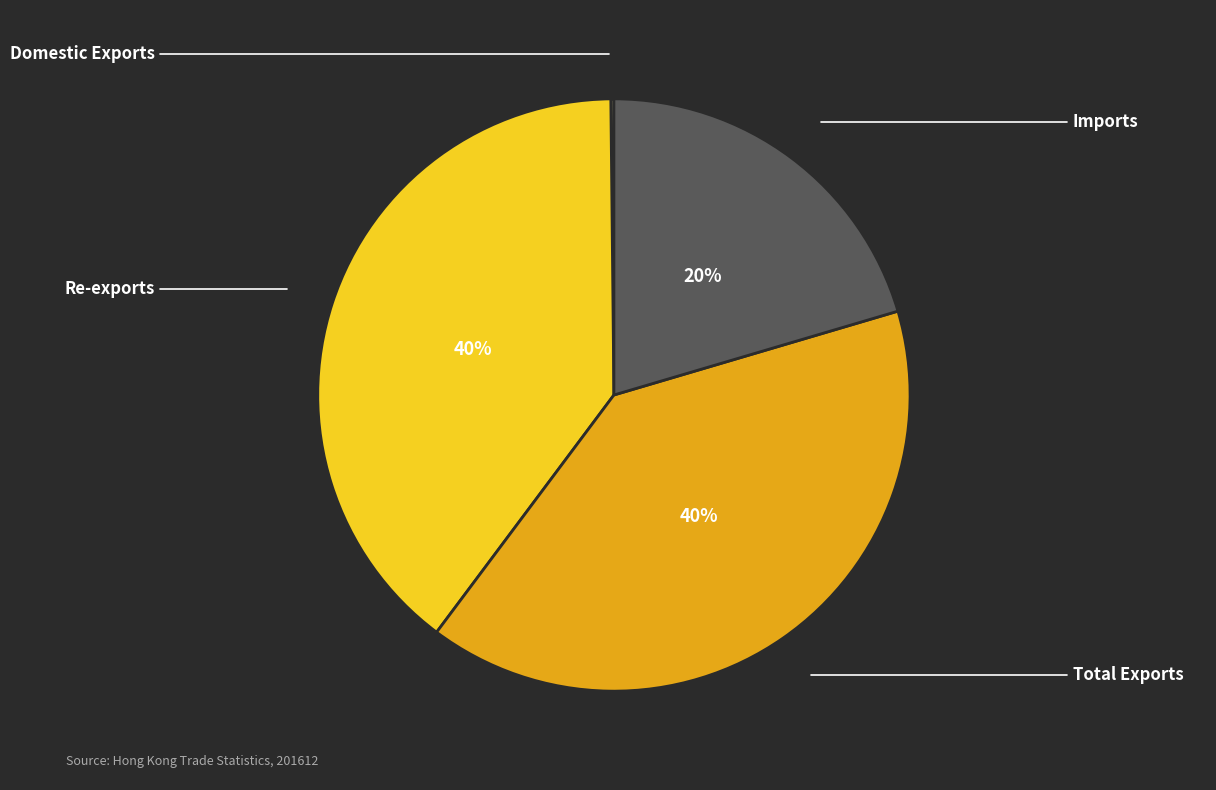

Is there a majority slice in this chart?

No